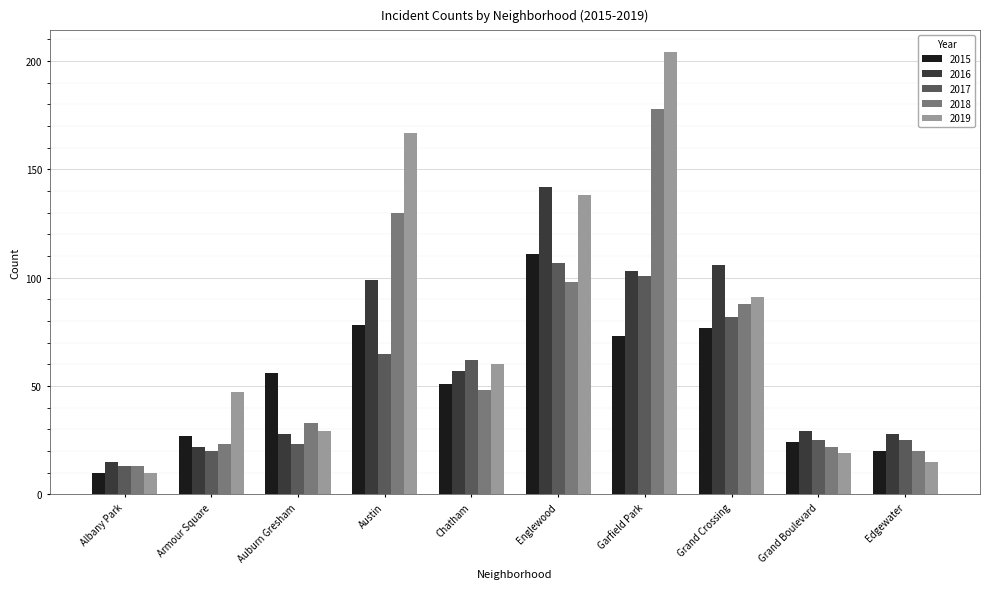

How many groups of bars are there?

10